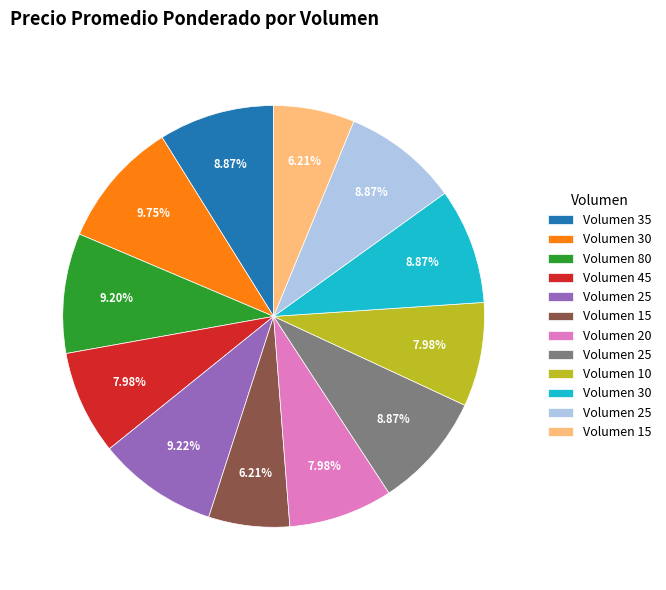

Is there a majority slice in this chart?

No